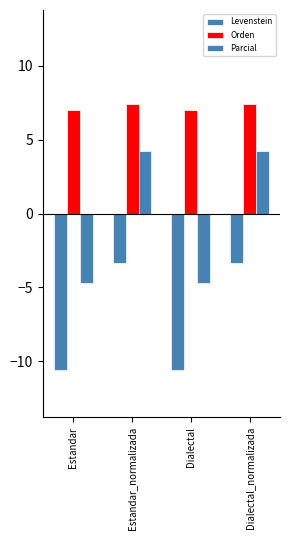

What is the difference between the Orden values at Dialectal and Dialectal_normalizada?

0.4